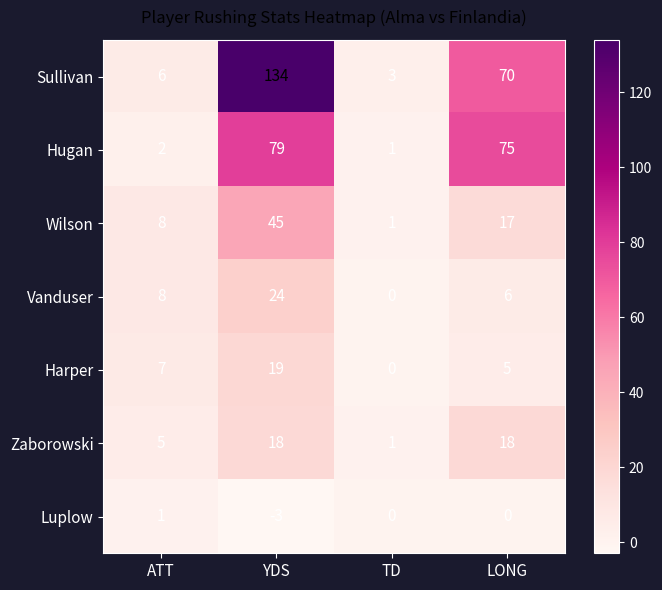

How many values in the Hugan series are below 75?

2